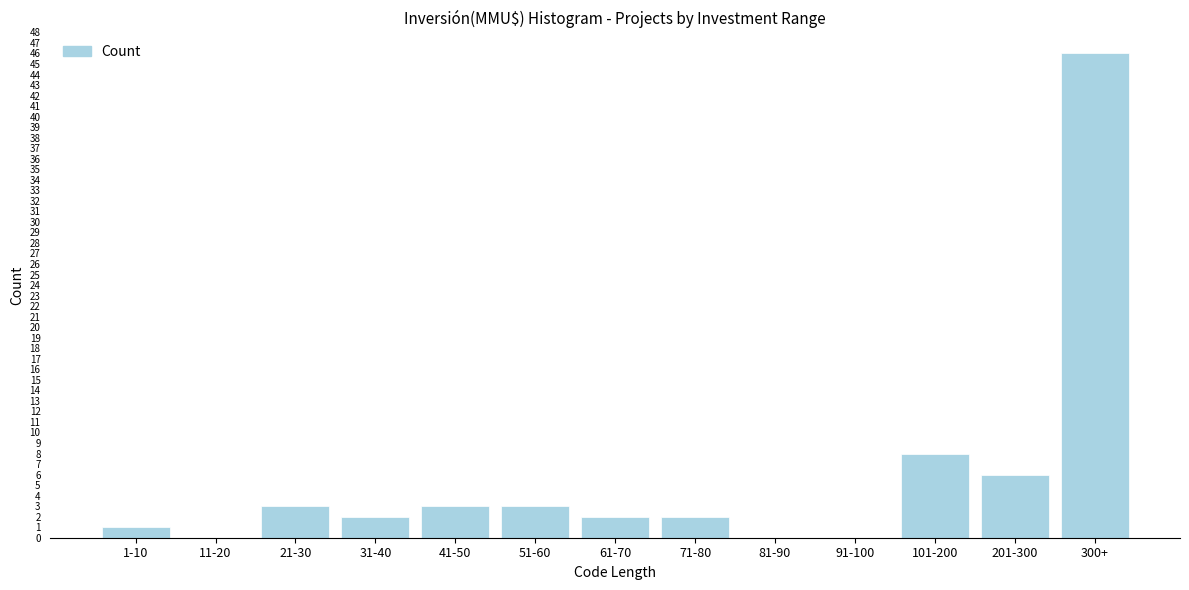

Reading left to right, what are all the values shown in this chart?

1-10=1	11-20=0	21-30=3	31-40=2	41-50=3	51-60=3	61-70=2	71-80=2	81-90=0	91-100=0	101-200=8	201-300=6	300+=46